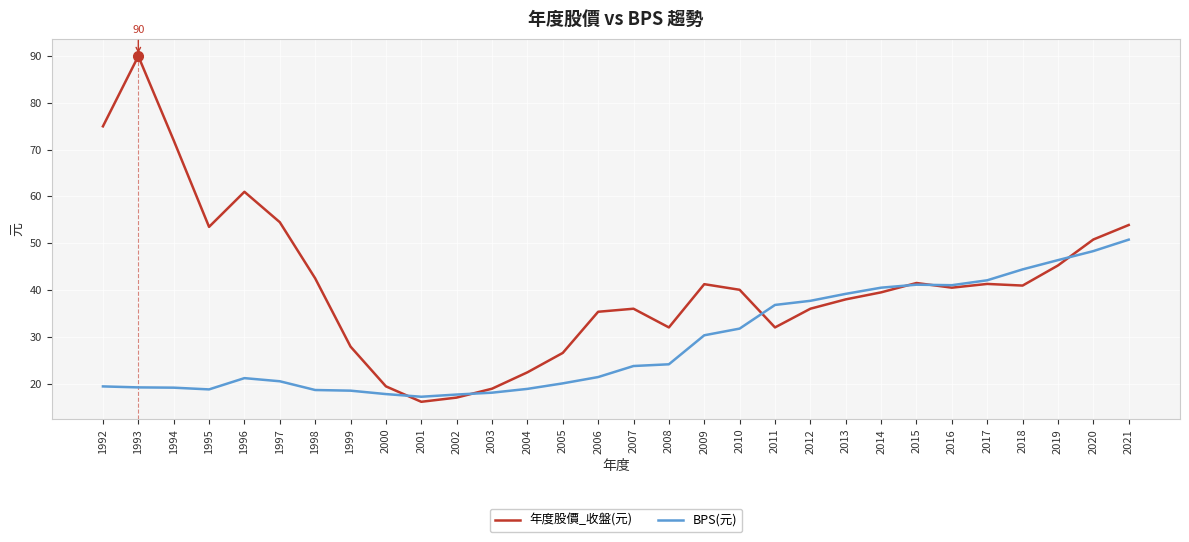

What is the spread (max minus min) of values at 2005?

6.5